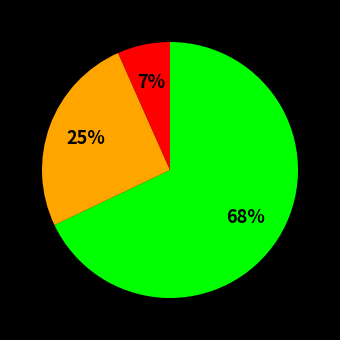

Is there any slice that represents more than half of the pie?

Yes